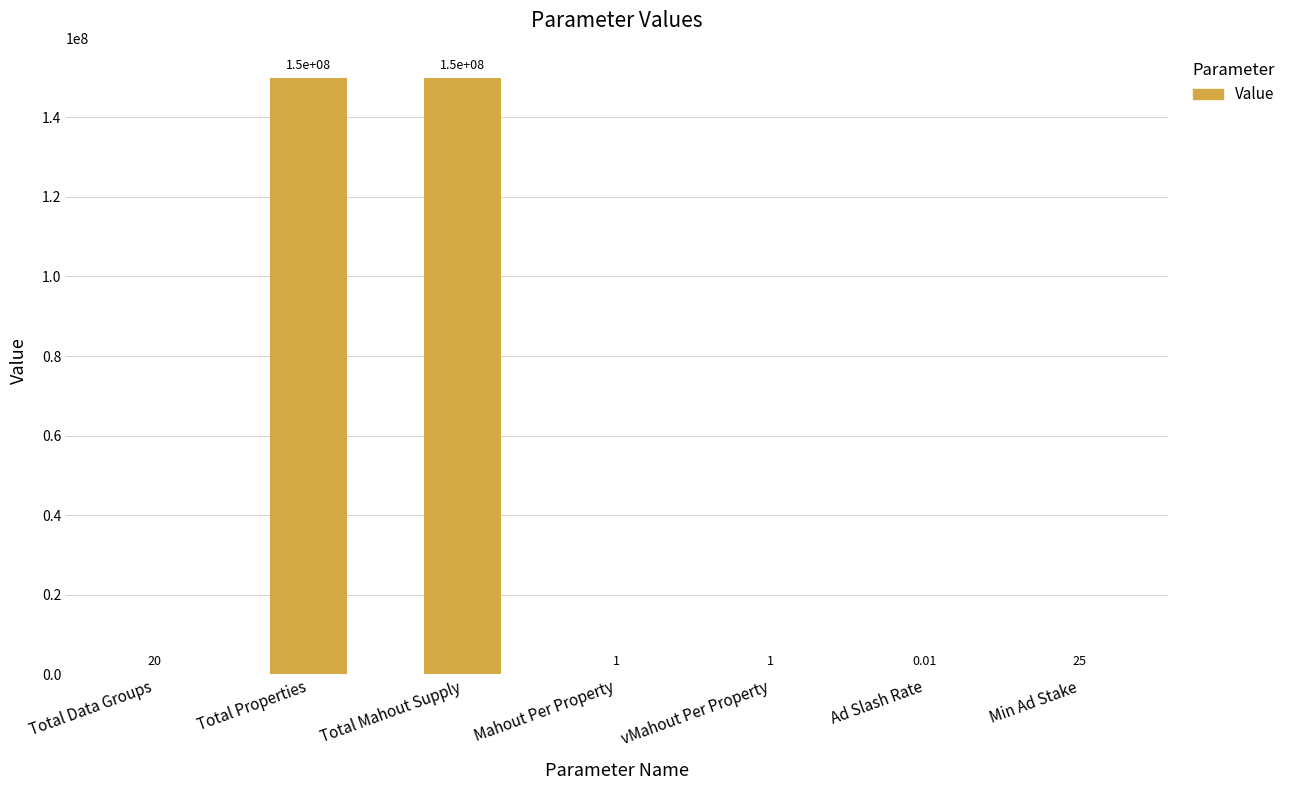

What is the average value?

42857149.6